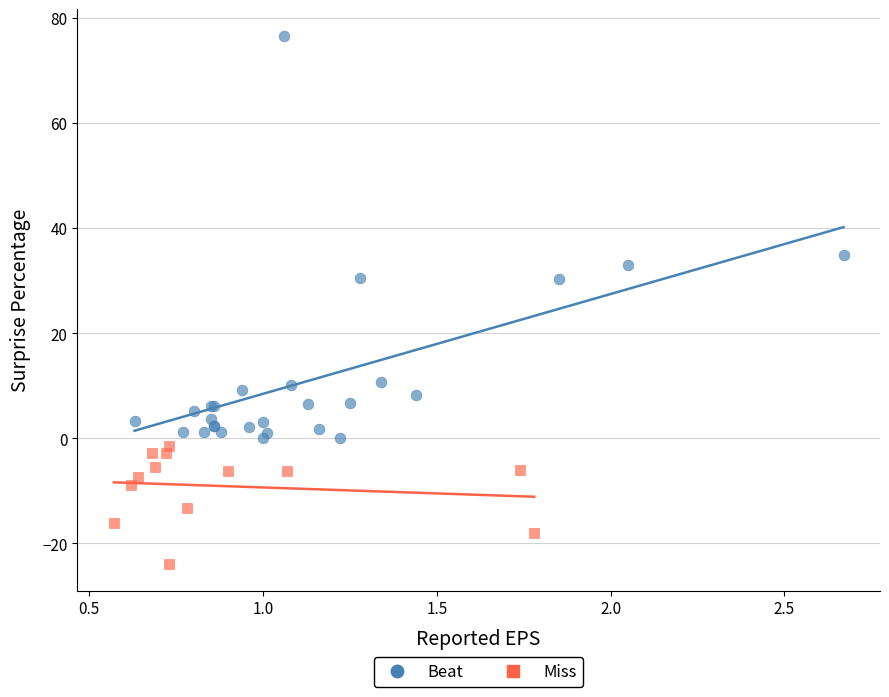

Which series has the largest Y range (max minus min)?

Beat